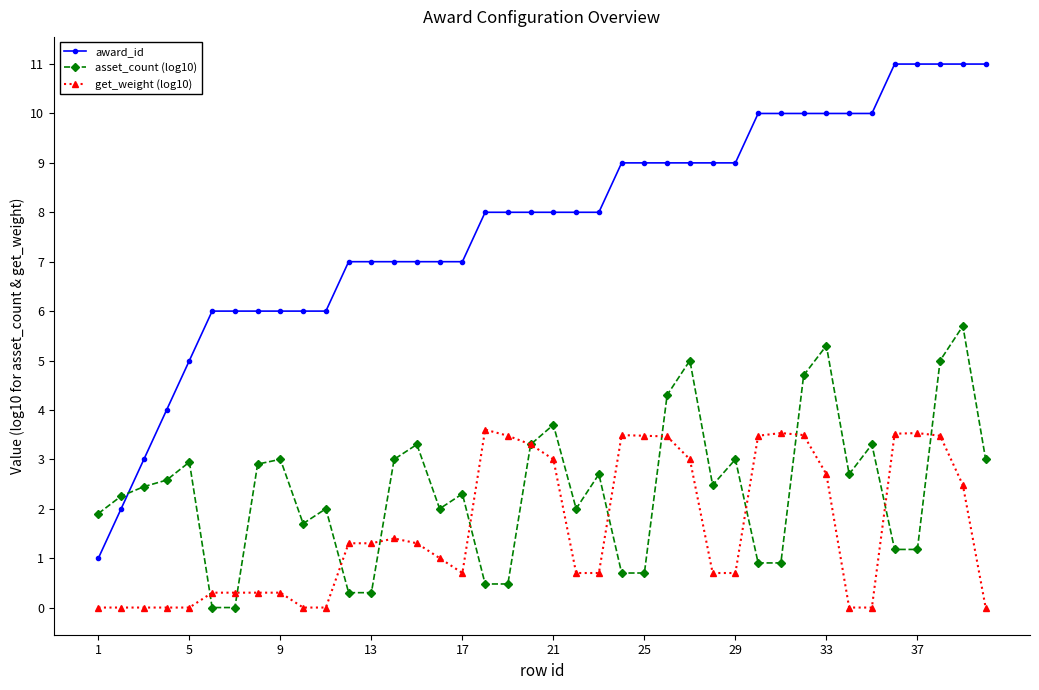

Does the chart display data point markers on the line(s)?

Yes